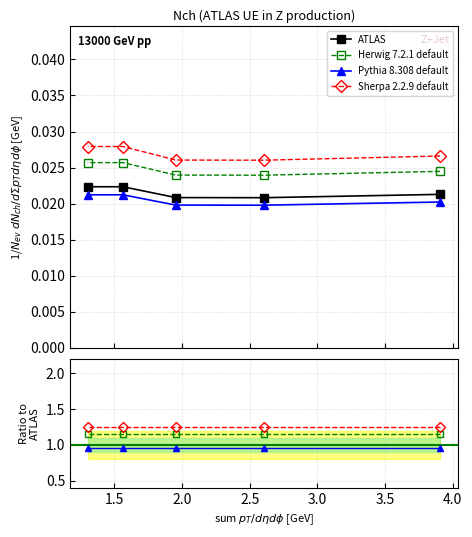

Is it true that Pythia 8.308 default equals 0.4 at 2.0?

False